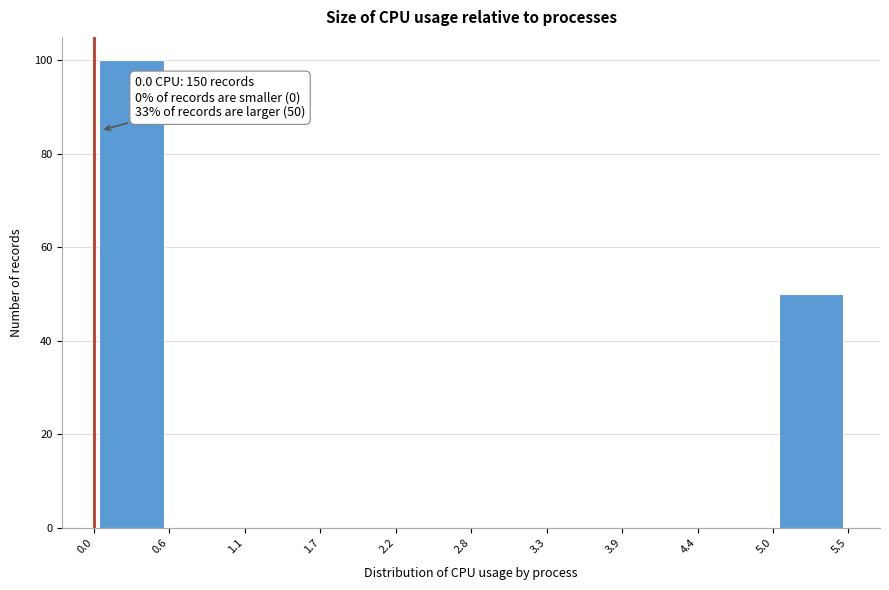

Over which range of the x-axis is the bar tallest?

0.0 to 0.6